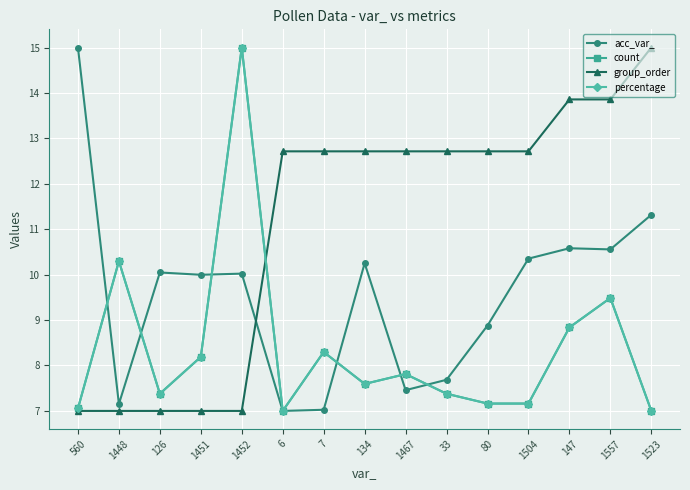

Reading right to left, extract all data points from this chart.

acc_var_: 1523=11.3	1557=10.6	147=10.6	1504=10.4	80=8.9	33=7.7	1467=7.5	134=10.3	7=7.0	6=7.0	1452=10.0	1451=10.0	126=10.0	1448=7.2	560=15.0
count: 1523=7.0	1557=9.5	147=8.8	1504=7.2	80=7.2	33=7.4	1467=7.8	134=7.6	7=8.3	6=7.0	1452=15.0	1451=8.2	126=7.4	1448=10.3	560=7.1
group_order: 1523=15.0	1557=13.9	147=13.9	1504=12.7	80=12.7	33=12.7	1467=12.7	134=12.7	7=12.7	6=12.7	1452=7.0	1451=7.0	126=7.0	1448=7.0	560=7.0
percentage: 1523=7.0	1557=9.5	147=8.8	1504=7.2	80=7.2	33=7.4	1467=7.8	134=7.6	7=8.3	6=7.0	1452=15.0	1451=8.2	126=7.4	1448=10.3	560=7.1